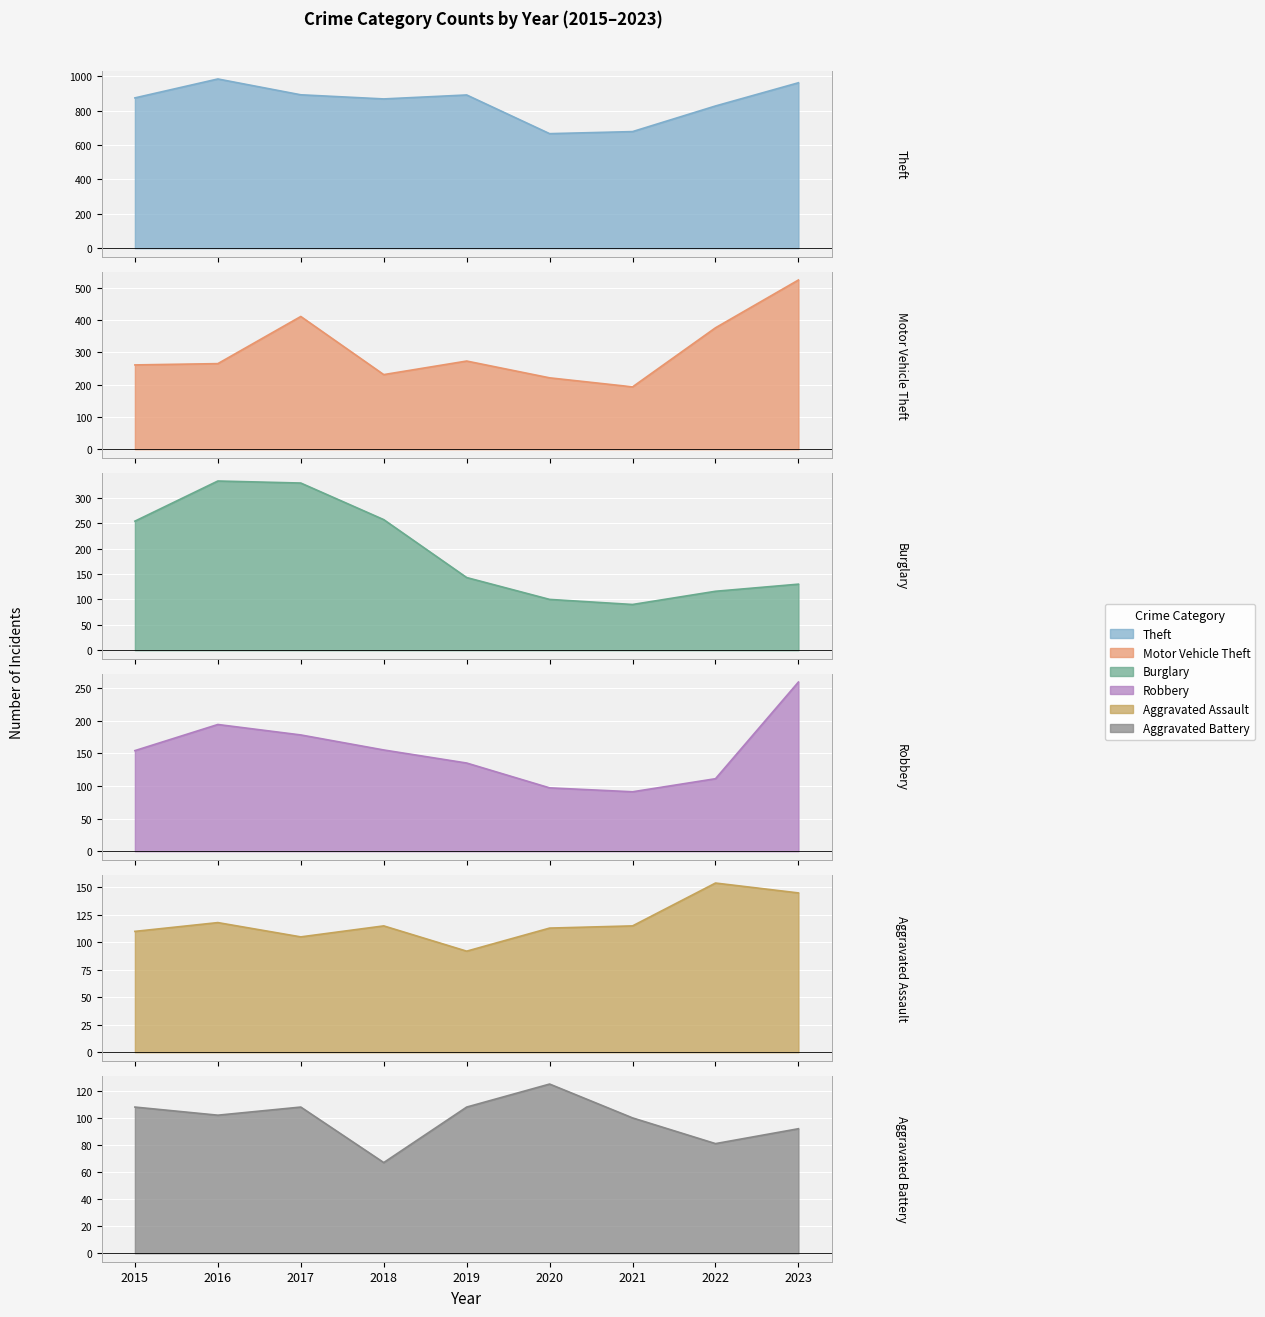

How many lines are shown in the chart?

6